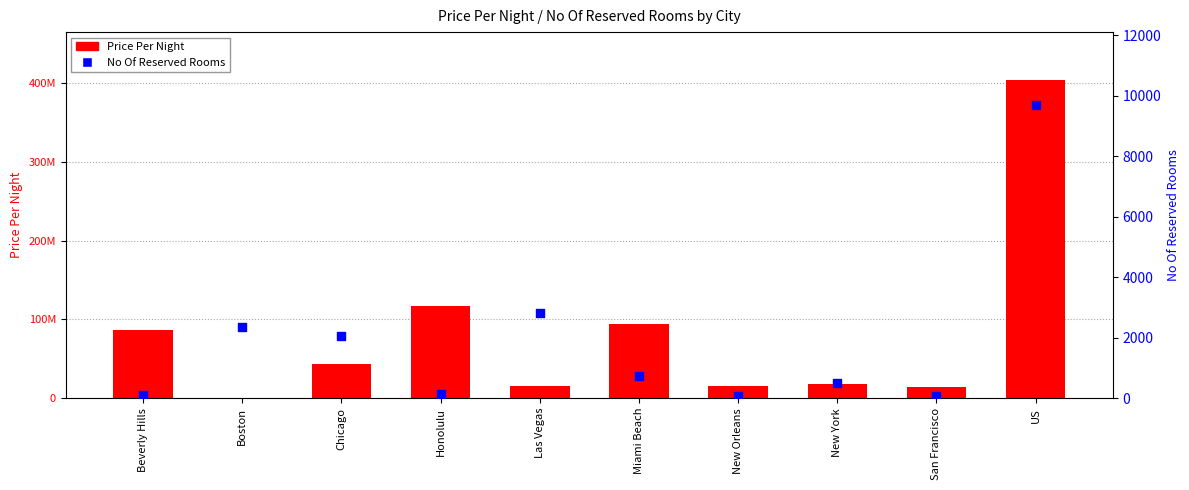

Which series contains the lowest Y value?

No Of Reserved Rooms